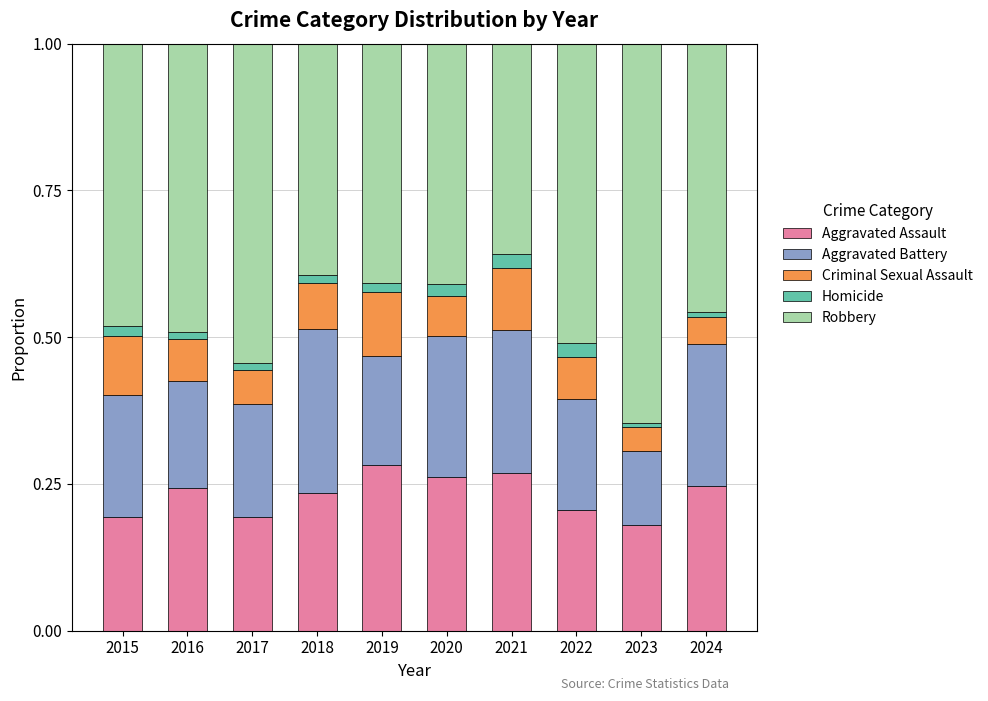

The Aggravated Assault series shows 0.3 at 2023. True or false?

False